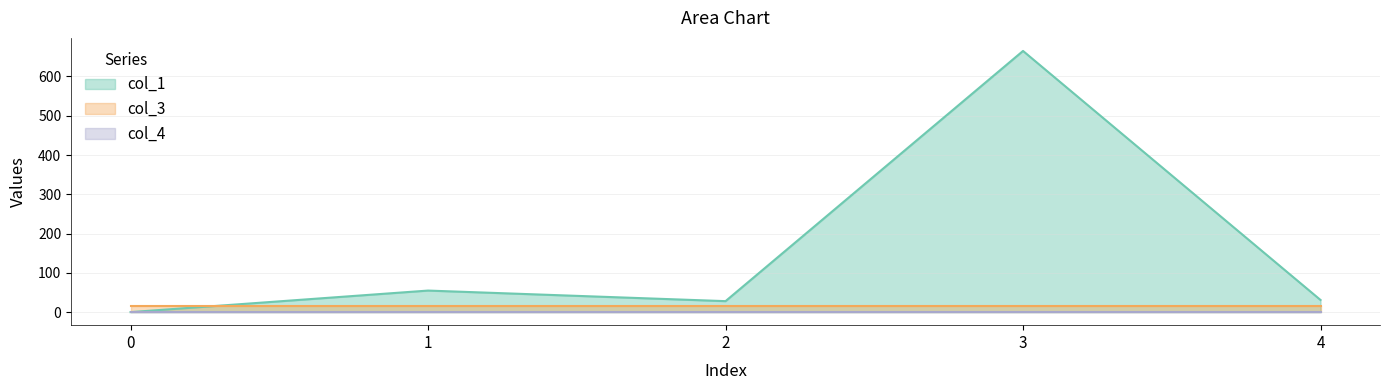

What is the value of the col_3 point at the 3rd from the left?

16.0